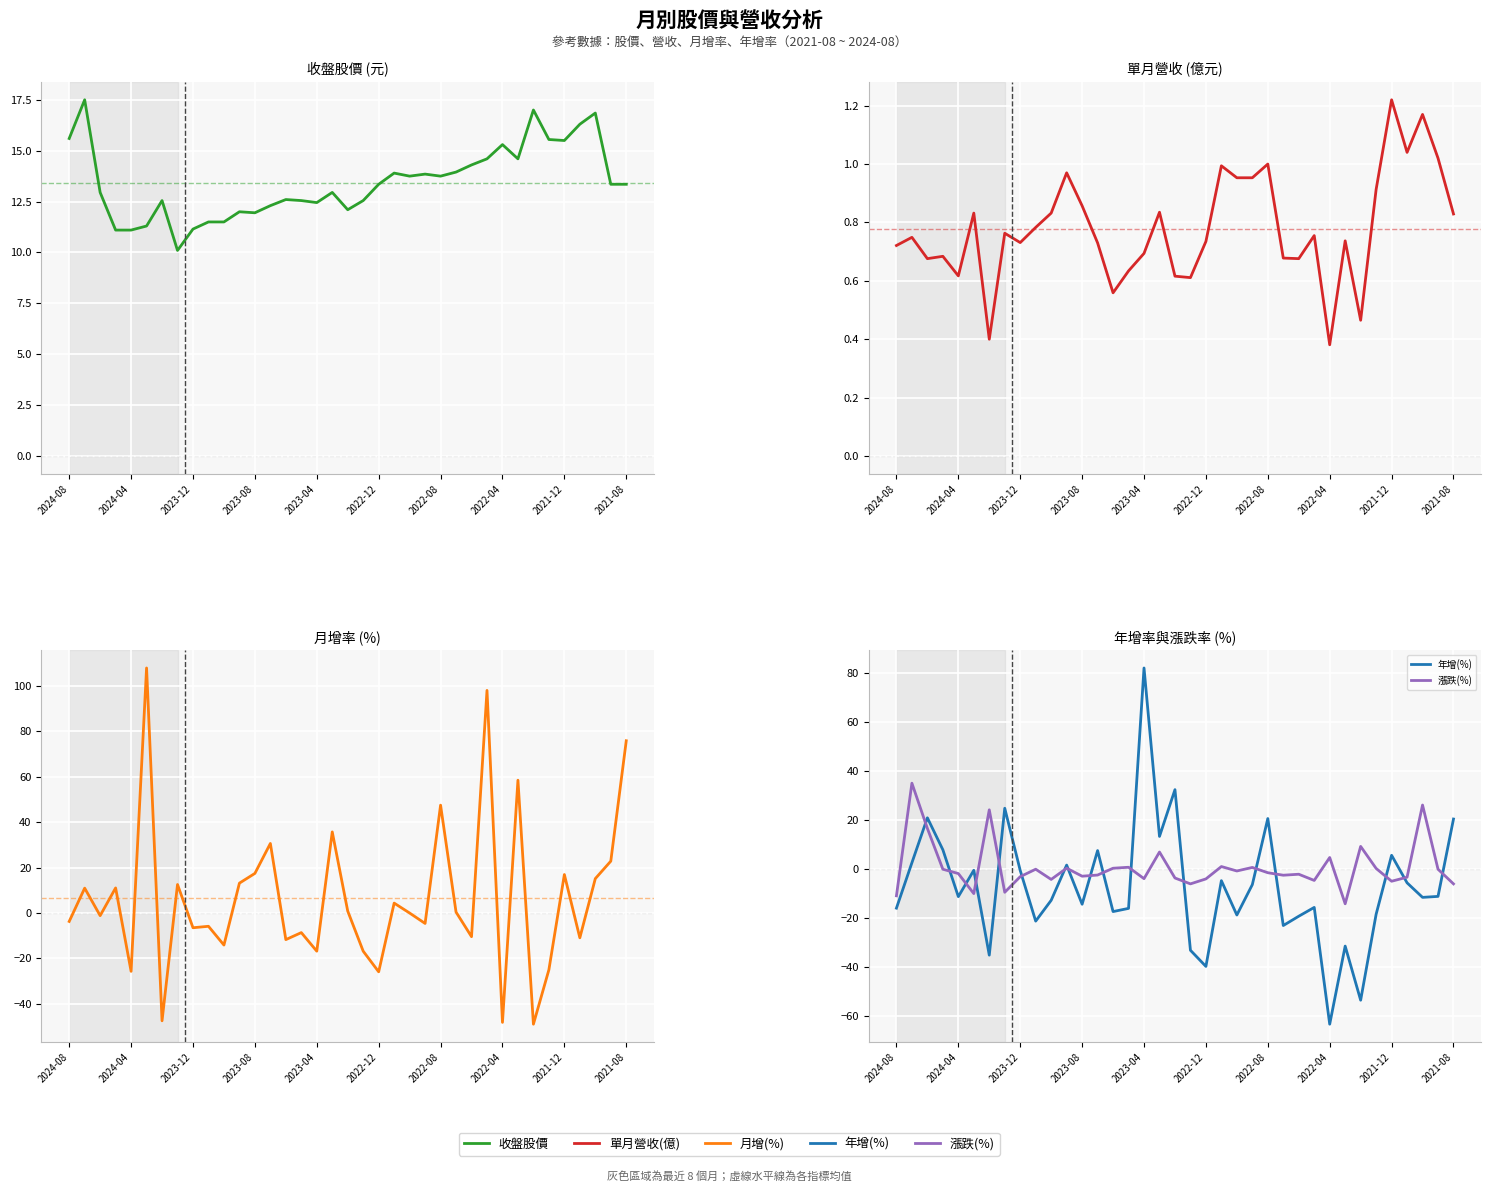

The value of 漲跌(%) at 2024-08 is -10.9. True or false?

True